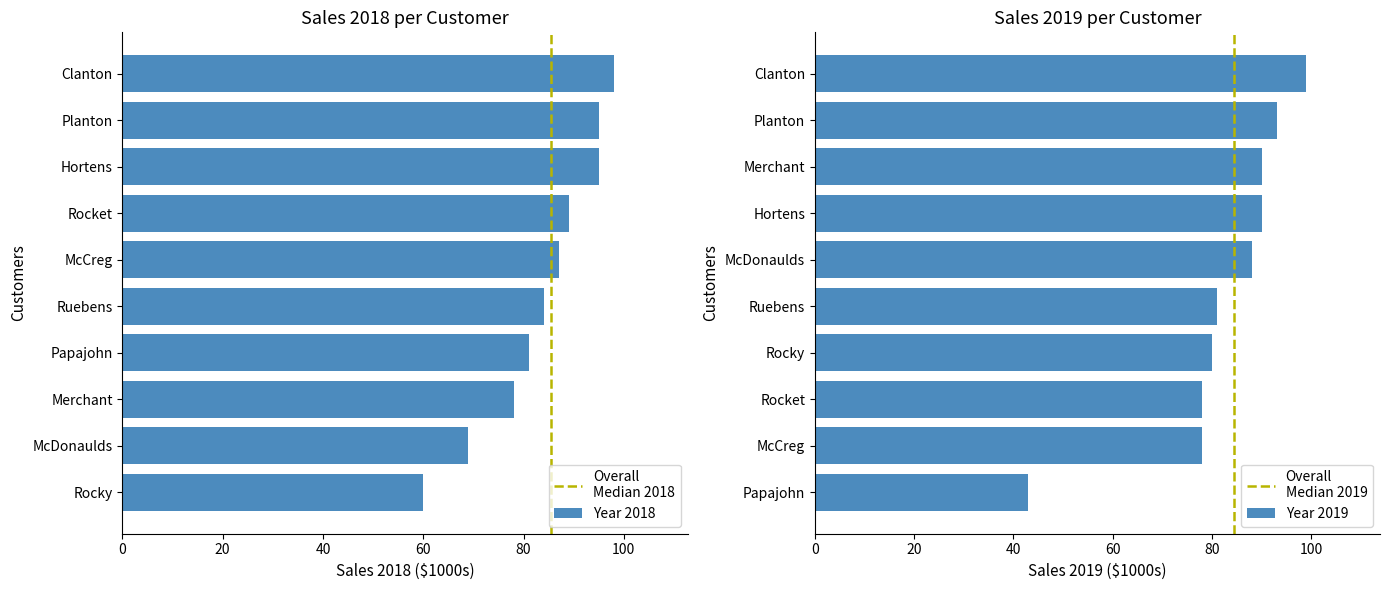

Rank the series at Merchant from lowest to highest value.

Year 2018, Year 2019